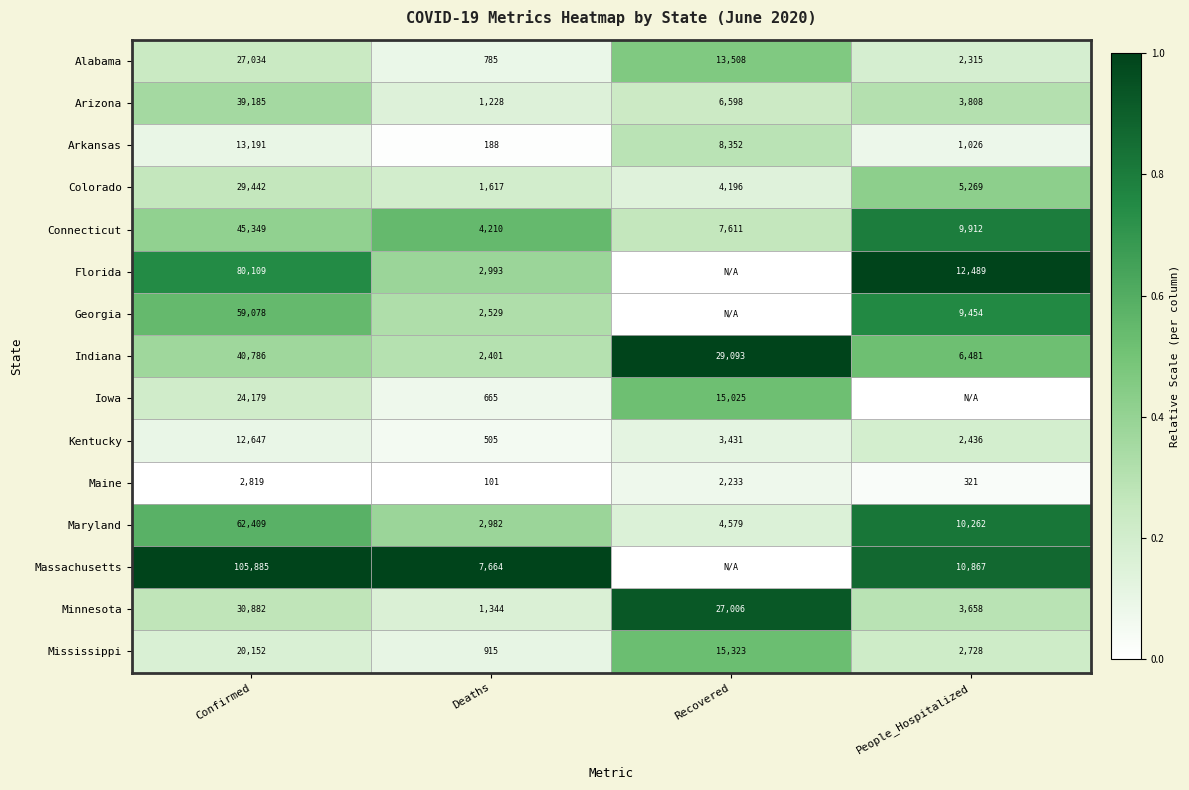

Count the number of categories in the chart.

4